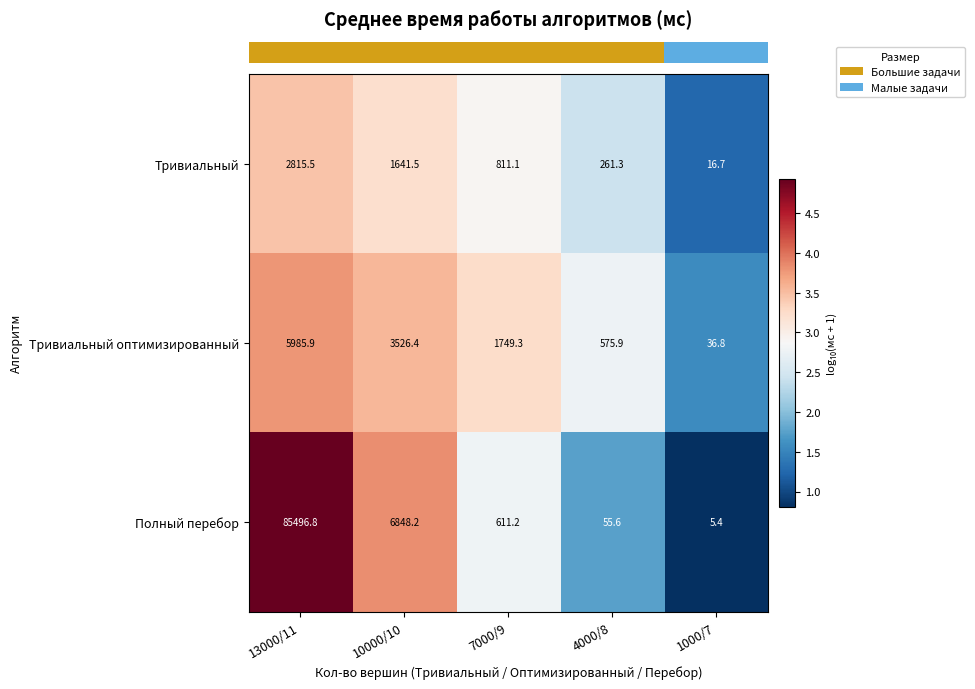

Reading left to right, extract all data points from this chart.

Тривиальный: 2815.5	1641.5	811.1	261.3	16.7
Тривиальный оптимизированный: 5985.9	3526.4	1749.3	575.9	36.8
Полный перебор: 85496.8	6848.2	611.2	55.6	5.4